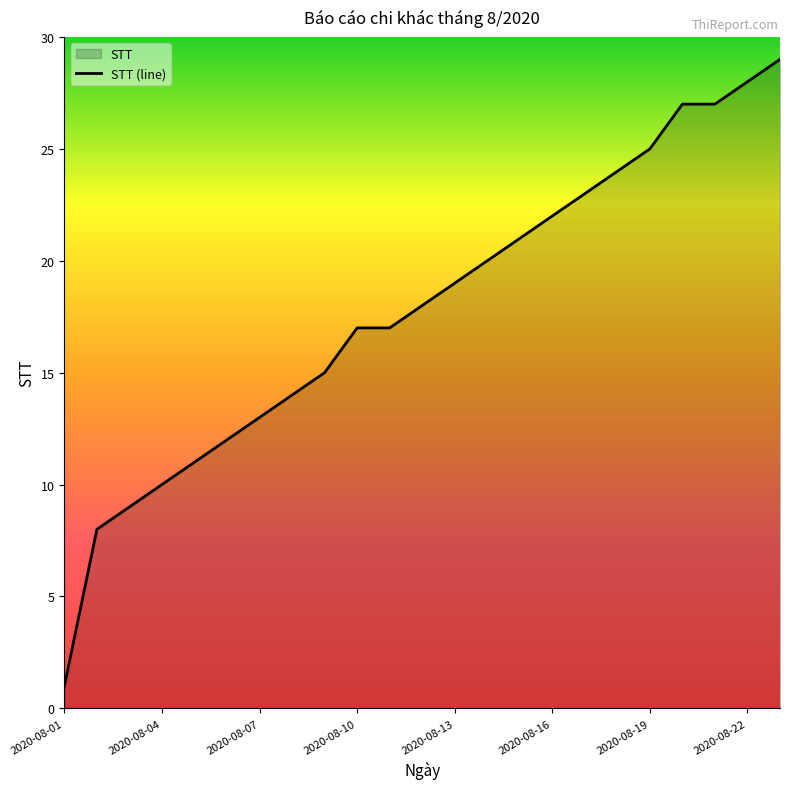

What is the greatest value displayed?

29